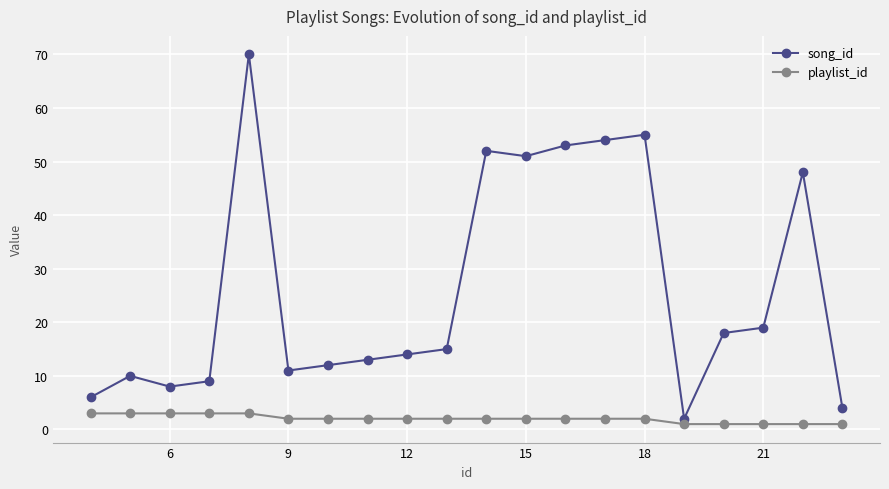

Which series has the largest total across all categories?

song_id